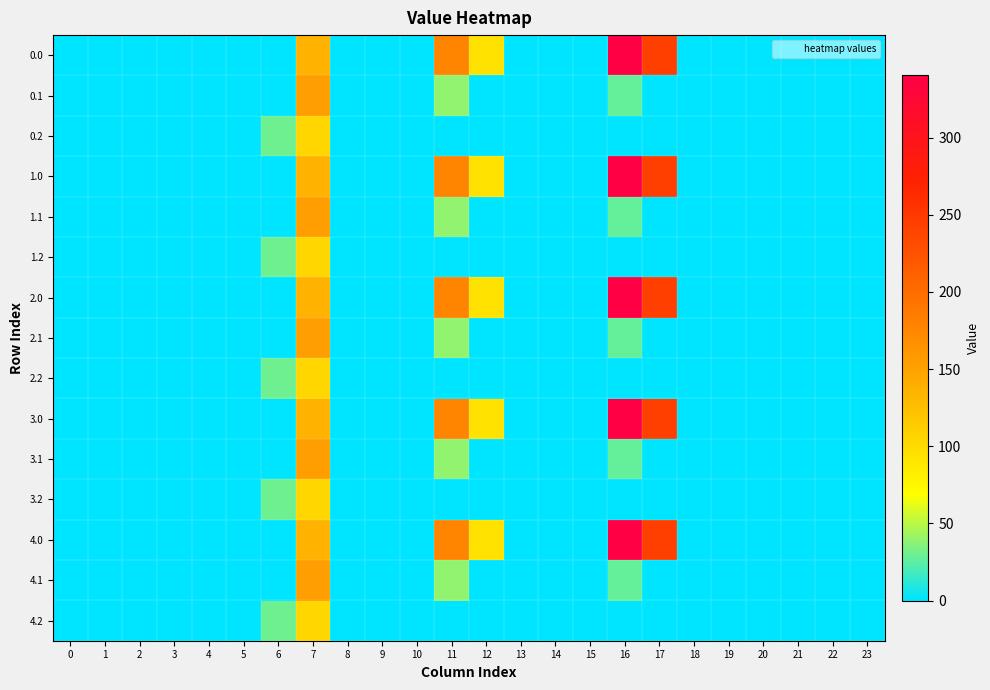

Reading right to left, what are all the values shown in this chart?

0.0: 23=0.0	22=0.0	21=0.0	20=0.0	19=0.0	18=0.0	17=243.5	16=340.4	15=0.0	14=0.0	13=0.0	12=93.6	11=176.8	10=0.0	9=0.0	8=0.0	7=134.3	6=0.0	5=0.0	4=0.0	3=0.0	2=0.0	1=0.0	0=0.0
0.1: 23=0.0	22=0.0	21=0.0	20=0.0	19=0.0	18=0.0	17=0.0	16=26.8	15=0.0	14=0.0	13=0.0	12=0.0	11=38.7	10=0.0	9=0.0	8=0.0	7=153.2	6=0.0	5=0.0	4=0.0	3=0.0	2=0.0	1=0.0	0=0.0
0.2: 23=0.0	22=0.0	21=0.0	20=0.0	19=0.0	18=0.0	17=0.0	16=0.0	15=0.0	14=0.0	13=0.0	12=0.0	11=0.0	10=0.0	9=0.0	8=0.0	7=104.9	6=29.3	5=0.0	4=0.0	3=0.0	2=0.0	1=0.0	0=0.0
1.0: 23=0.0	22=0.0	21=0.0	20=0.0	19=0.0	18=0.0	17=243.5	16=340.4	15=0.0	14=0.0	13=0.0	12=93.6	11=176.8	10=0.0	9=0.0	8=0.0	7=134.3	6=0.0	5=0.0	4=0.0	3=0.0	2=0.0	1=0.0	0=0.0
1.1: 23=0.0	22=0.0	21=0.0	20=0.0	19=0.0	18=0.0	17=0.0	16=26.8	15=0.0	14=0.0	13=0.0	12=0.0	11=38.7	10=0.0	9=0.0	8=0.0	7=153.2	6=0.0	5=0.0	4=0.0	3=0.0	2=0.0	1=0.0	0=0.0
1.2: 23=0.0	22=0.0	21=0.0	20=0.0	19=0.0	18=0.0	17=0.0	16=0.0	15=0.0	14=0.0	13=0.0	12=0.0	11=0.0	10=0.0	9=0.0	8=0.0	7=104.9	6=29.3	5=0.0	4=0.0	3=0.0	2=0.0	1=0.0	0=0.0
2.0: 23=0.0	22=0.0	21=0.0	20=0.0	19=0.0	18=0.0	17=243.5	16=340.4	15=0.0	14=0.0	13=0.0	12=93.6	11=176.8	10=0.0	9=0.0	8=0.0	7=134.3	6=0.0	5=0.0	4=0.0	3=0.0	2=0.0	1=0.0	0=0.0
2.1: 23=0.0	22=0.0	21=0.0	20=0.0	19=0.0	18=0.0	17=0.0	16=26.8	15=0.0	14=0.0	13=0.0	12=0.0	11=38.7	10=0.0	9=0.0	8=0.0	7=153.2	6=0.0	5=0.0	4=0.0	3=0.0	2=0.0	1=0.0	0=0.0
2.2: 23=0.0	22=0.0	21=0.0	20=0.0	19=0.0	18=0.0	17=0.0	16=0.0	15=0.0	14=0.0	13=0.0	12=0.0	11=0.0	10=0.0	9=0.0	8=0.0	7=104.9	6=29.3	5=0.0	4=0.0	3=0.0	2=0.0	1=0.0	0=0.0
3.0: 23=0.0	22=0.0	21=0.0	20=0.0	19=0.0	18=0.0	17=243.5	16=340.4	15=0.0	14=0.0	13=0.0	12=93.6	11=176.8	10=0.0	9=0.0	8=0.0	7=134.3	6=0.0	5=0.0	4=0.0	3=0.0	2=0.0	1=0.0	0=0.0
3.1: 23=0.0	22=0.0	21=0.0	20=0.0	19=0.0	18=0.0	17=0.0	16=26.8	15=0.0	14=0.0	13=0.0	12=0.0	11=38.7	10=0.0	9=0.0	8=0.0	7=153.2	6=0.0	5=0.0	4=0.0	3=0.0	2=0.0	1=0.0	0=0.0
3.2: 23=0.0	22=0.0	21=0.0	20=0.0	19=0.0	18=0.0	17=0.0	16=0.0	15=0.0	14=0.0	13=0.0	12=0.0	11=0.0	10=0.0	9=0.0	8=0.0	7=104.9	6=29.3	5=0.0	4=0.0	3=0.0	2=0.0	1=0.0	0=0.0
4.0: 23=0.0	22=0.0	21=0.0	20=0.0	19=0.0	18=0.0	17=243.5	16=340.4	15=0.0	14=0.0	13=0.0	12=93.6	11=176.8	10=0.0	9=0.0	8=0.0	7=134.3	6=0.0	5=0.0	4=0.0	3=0.0	2=0.0	1=0.0	0=0.0
4.1: 23=0.0	22=0.0	21=0.0	20=0.0	19=0.0	18=0.0	17=0.0	16=26.8	15=0.0	14=0.0	13=0.0	12=0.0	11=38.7	10=0.0	9=0.0	8=0.0	7=153.2	6=0.0	5=0.0	4=0.0	3=0.0	2=0.0	1=0.0	0=0.0
4.2: 23=0.0	22=0.0	21=0.0	20=0.0	19=0.0	18=0.0	17=0.0	16=0.0	15=0.0	14=0.0	13=0.0	12=0.0	11=0.0	10=0.0	9=0.0	8=0.0	7=104.9	6=29.3	5=0.0	4=0.0	3=0.0	2=0.0	1=0.0	0=0.0